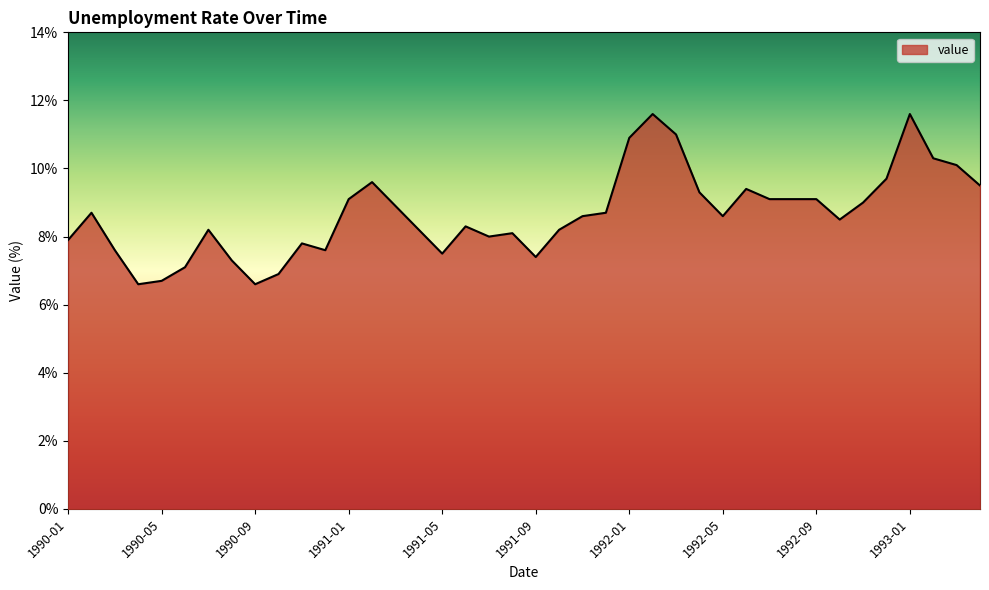

What is the maximum value shown in the chart?

11.6